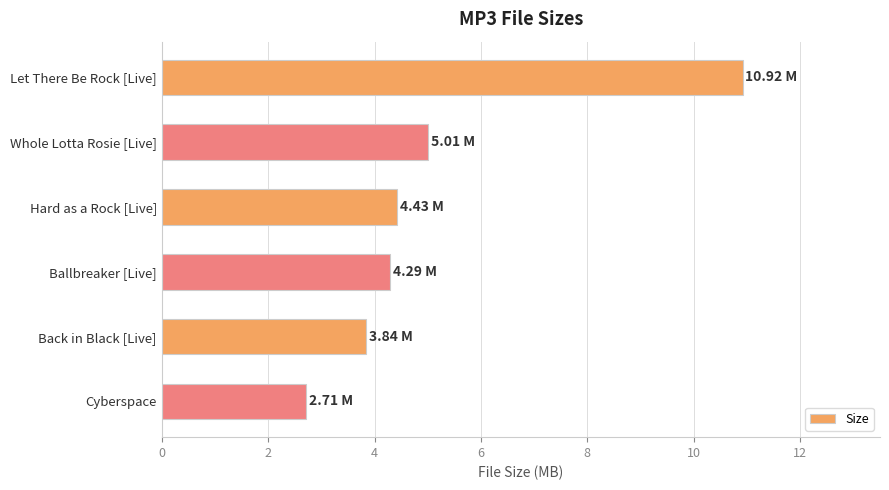

What is the maximum value shown in the chart?

10.9